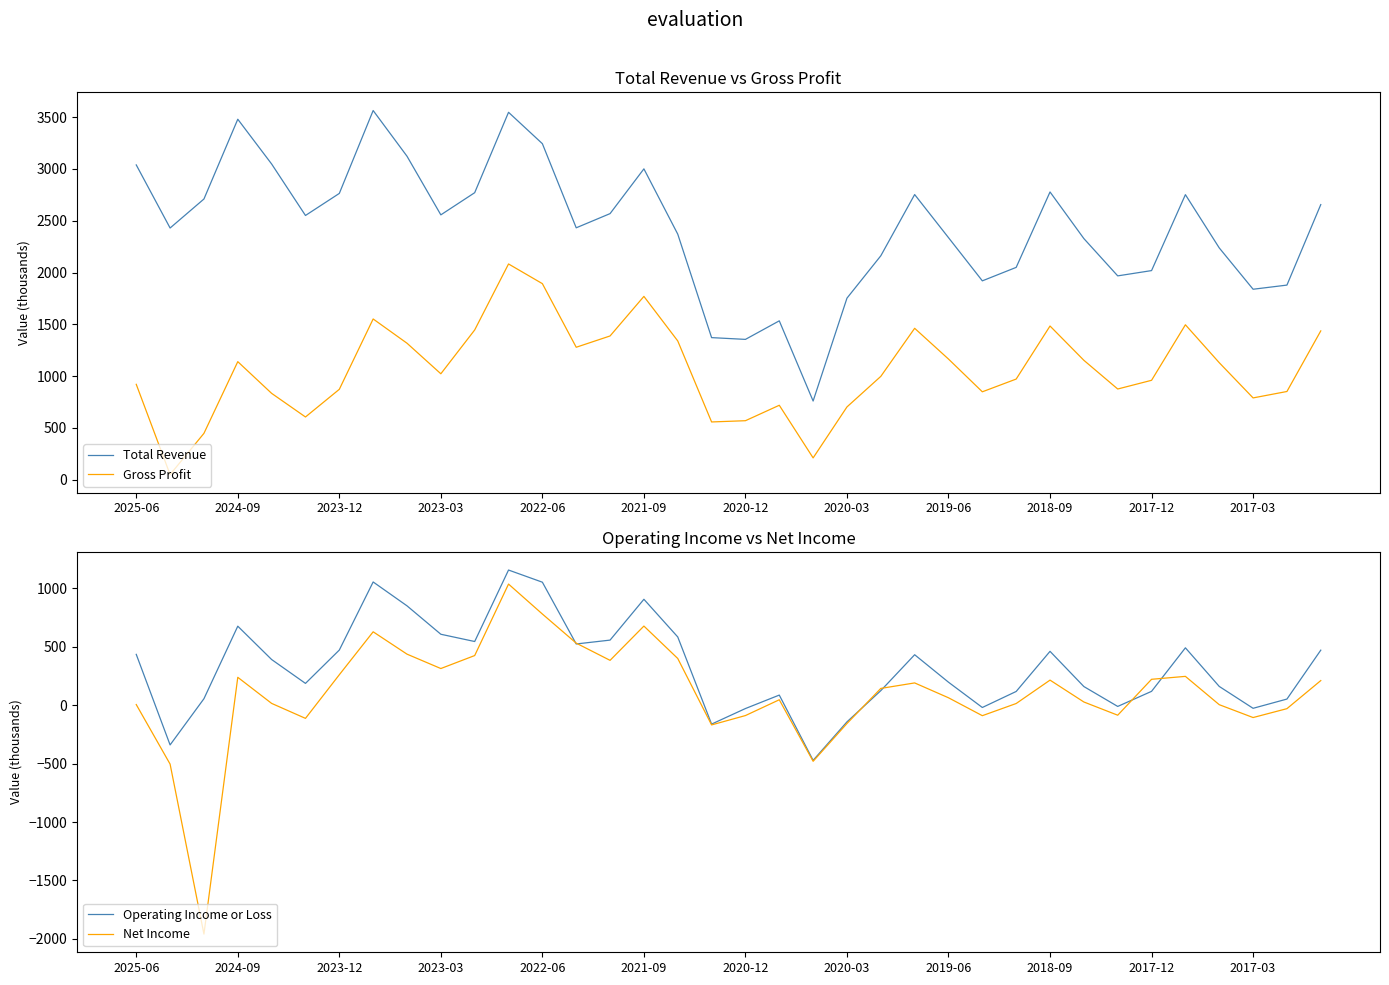

The value of Total Revenue at 2017-12 is 1122. True or false?

False